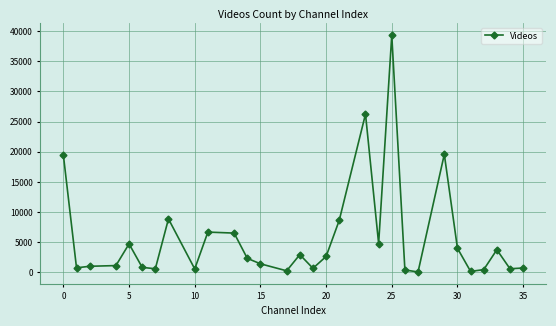

What is the maximum value shown in the chart?

39319